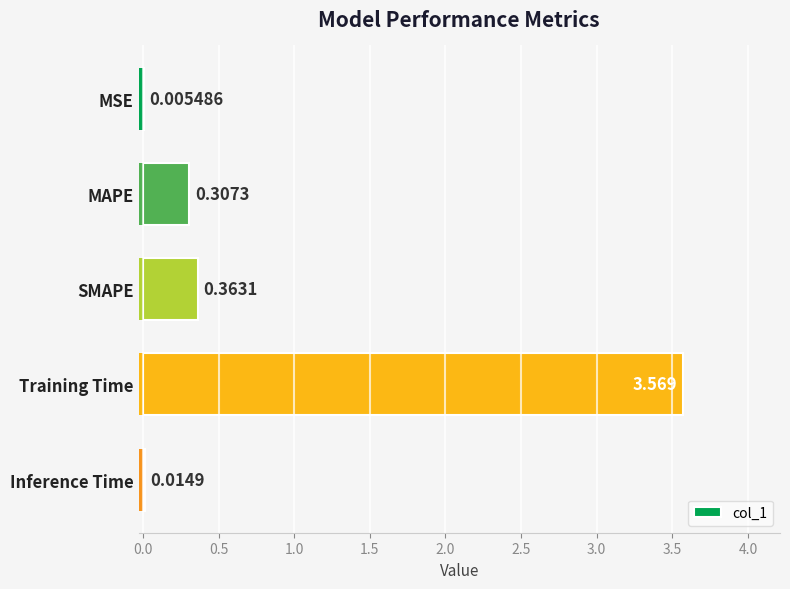

Reading left to right, what are all the values shown in this chart?

0.0	0.3	0.4	3.6	0.0